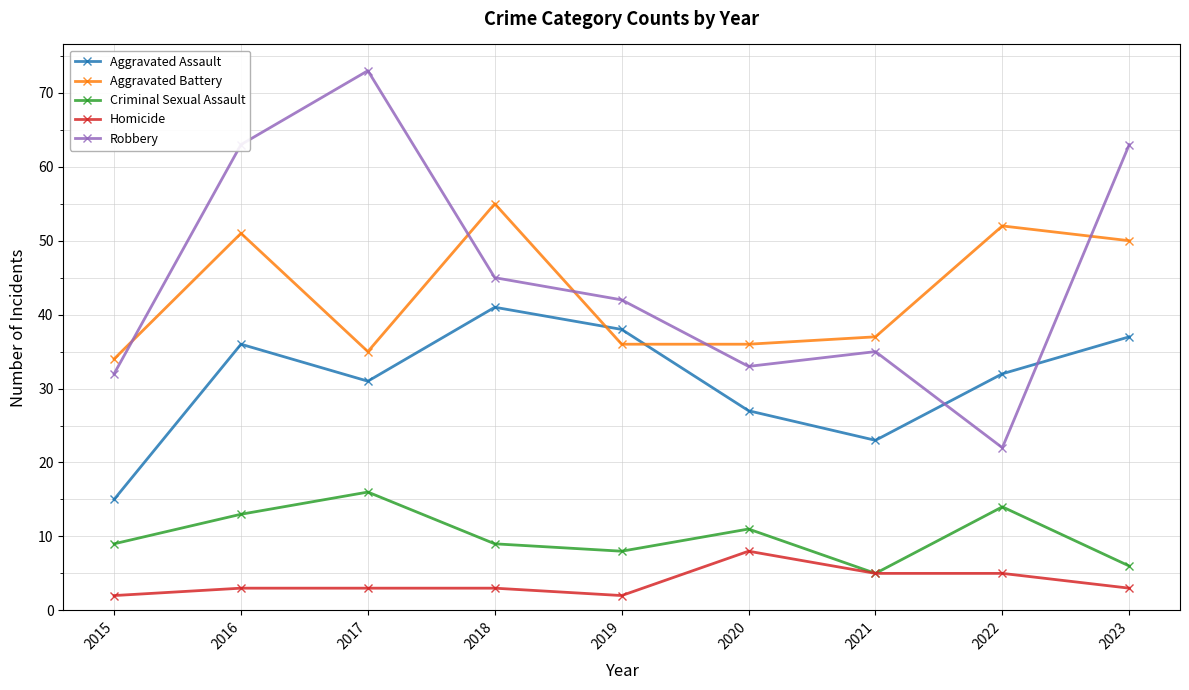

Reading left to right, extract all data points from this chart.

Aggravated Assault: 15	36	31	41	38	27	23	32	37
Aggravated Battery: 34	51	35	55	36	36	37	52	50
Criminal Sexual Assault: 9	13	16	9	8	11	5	14	6
Homicide: 2	3	3	3	2	8	5	5	3
Robbery: 32	63	73	45	42	33	35	22	63